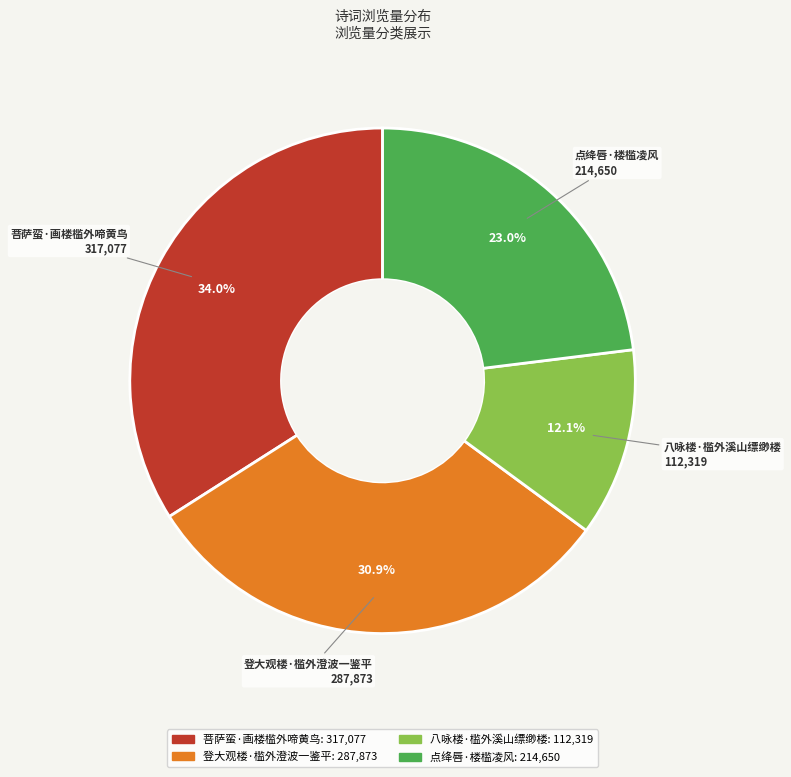

Is there a majority slice in this chart?

No